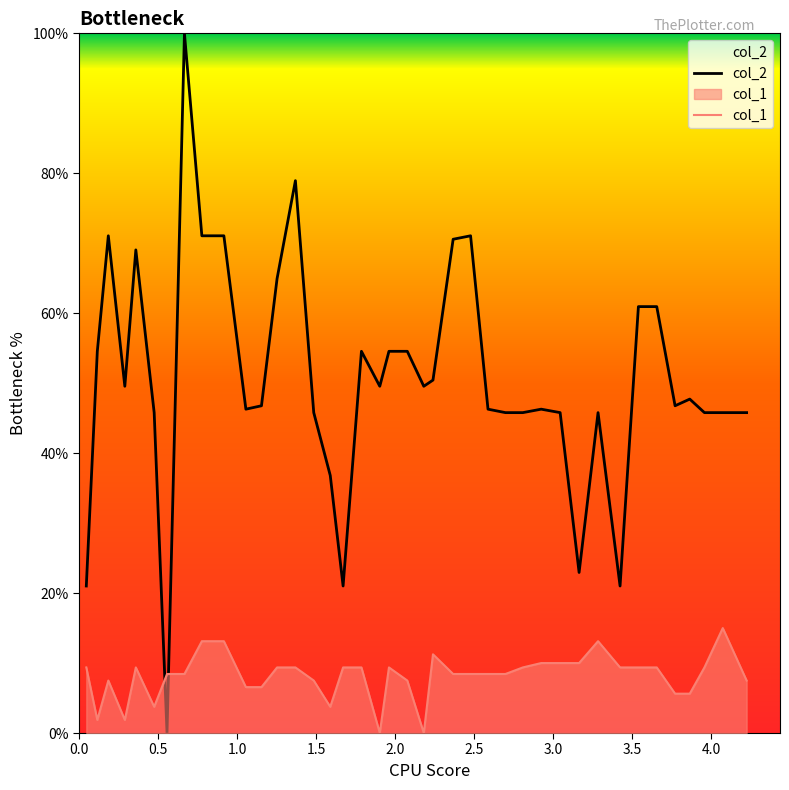

Which series has the largest total across all categories?

col_2